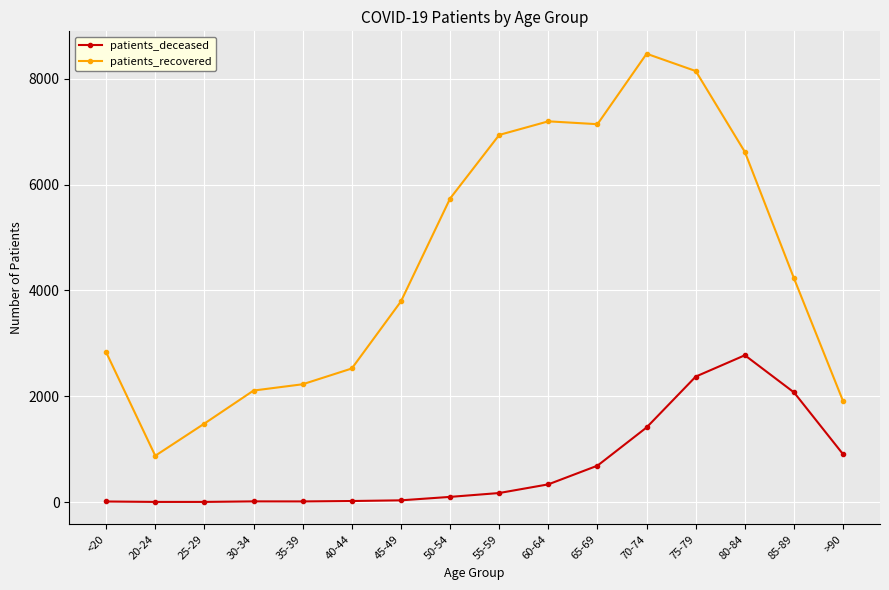

How many series are shown in this chart?

2